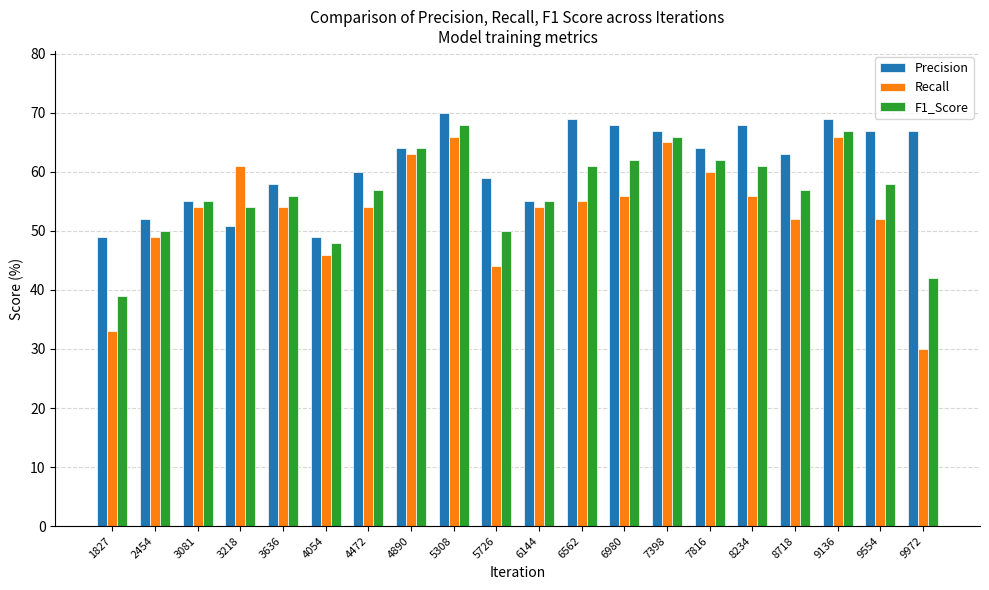

How many data points in Precision are less than 64?

10